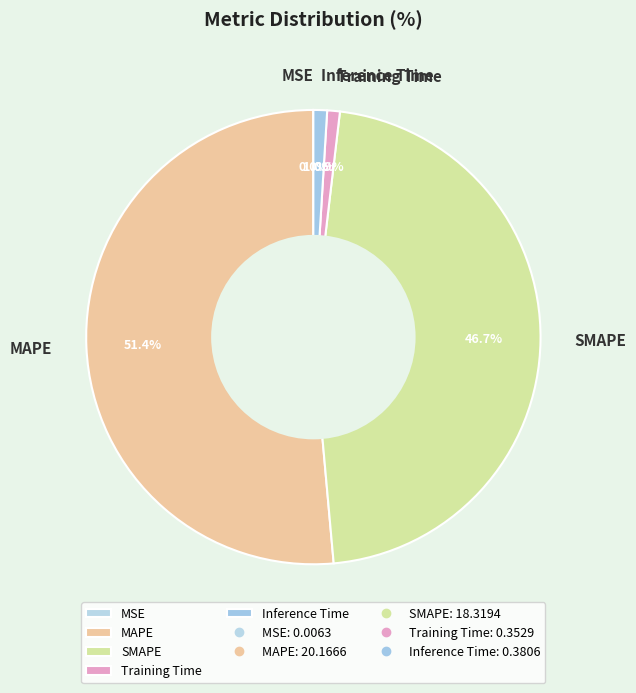

What percentage do SMAPE and MAPE together represent?

98.1%